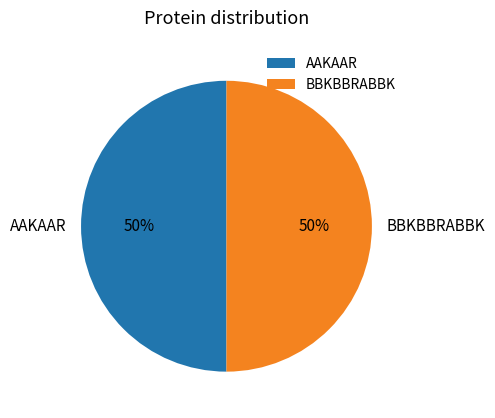

To the nearest percent, what is the average slice percentage?

50%